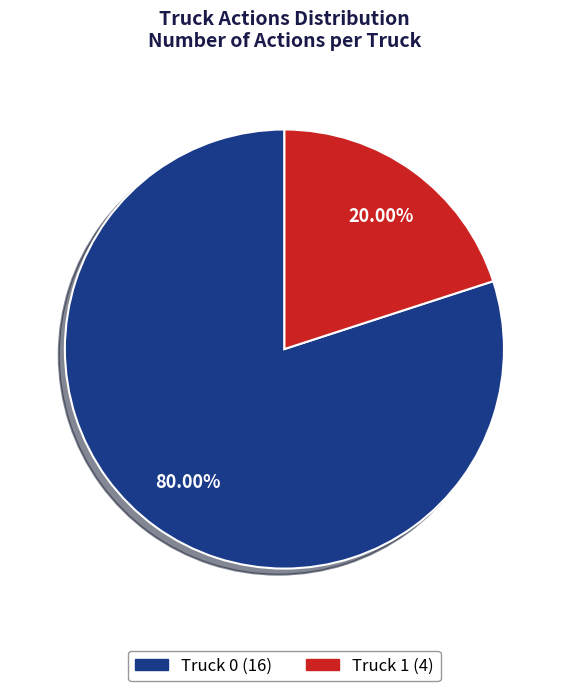

To the nearest percent, what percentage of the pie is Truck 1?

20%